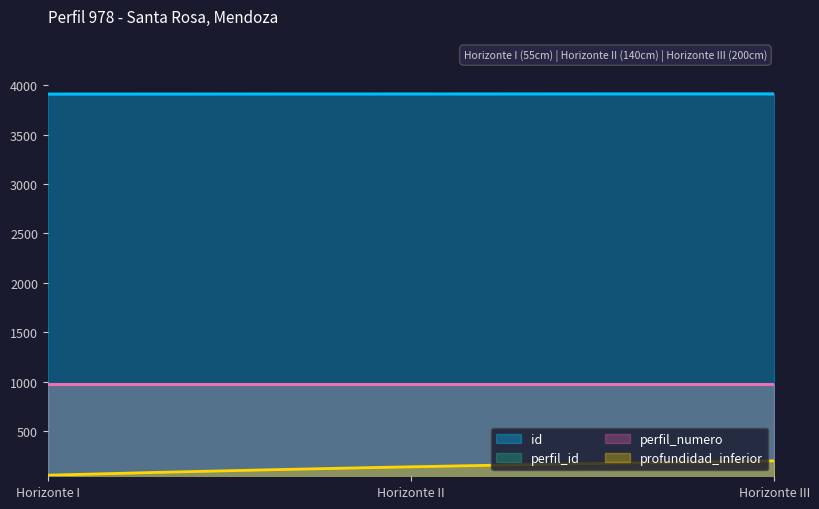

At which category does the chart reach its peak across all series?

Horizonte III